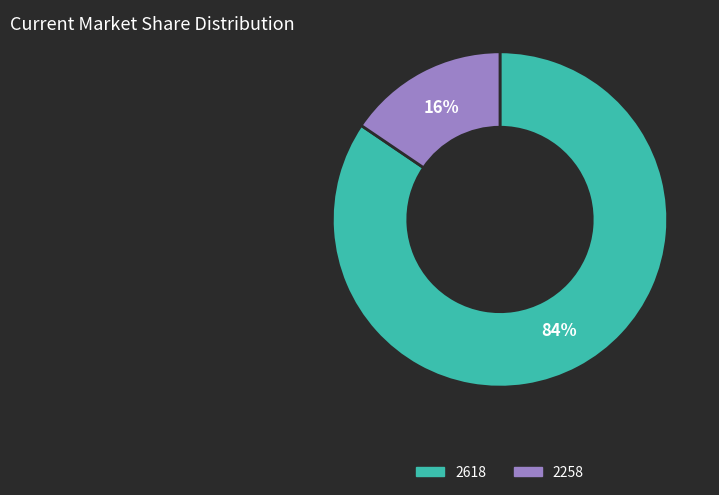

How many segments does this pie chart have?

2